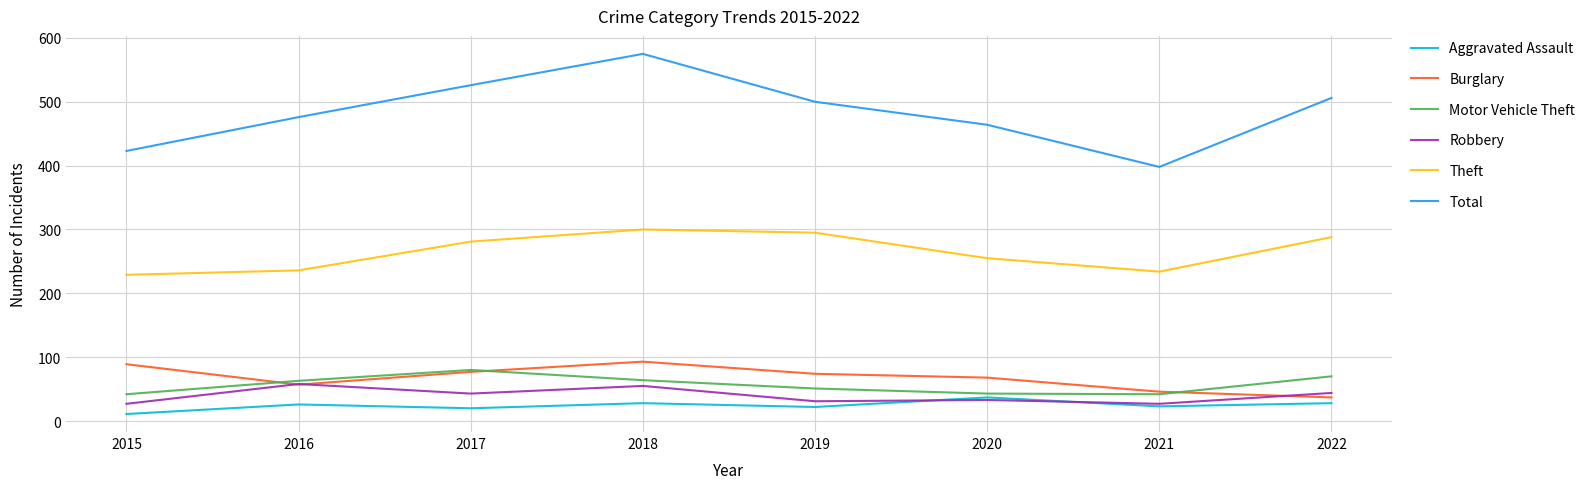

Which series has the widest spread of values?

Total